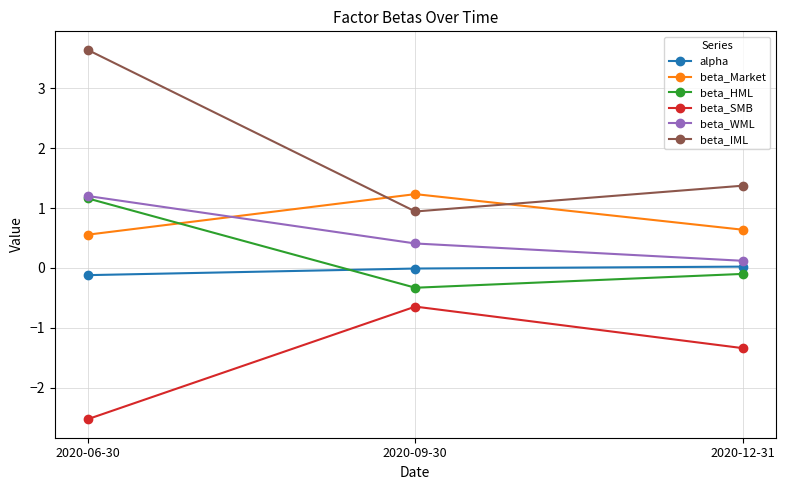

At which category is the sum across all series the highest?

2020-06-30